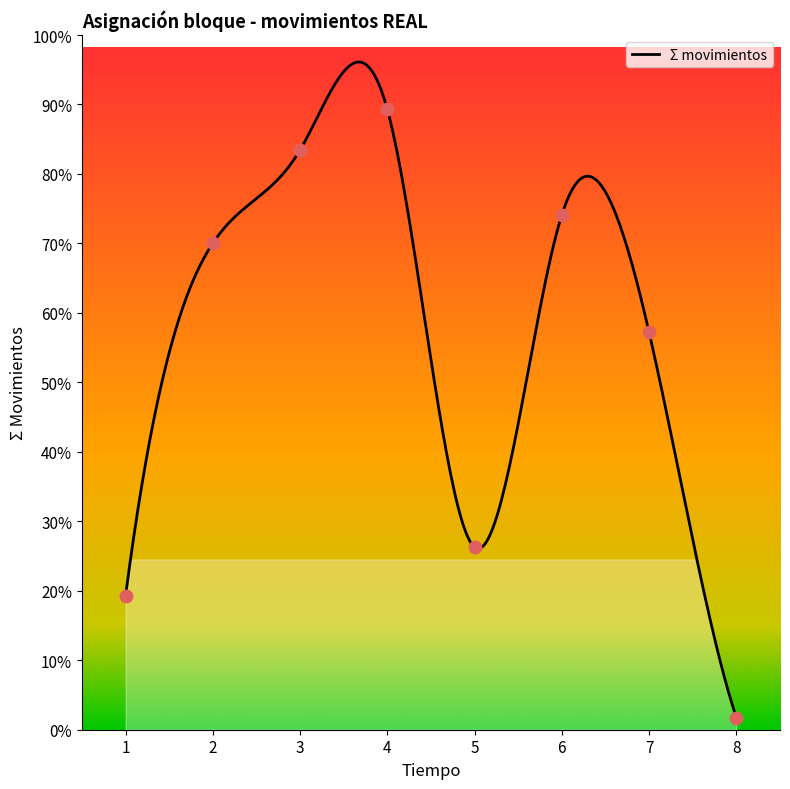

Which has a higher value, 2 or 7?

2